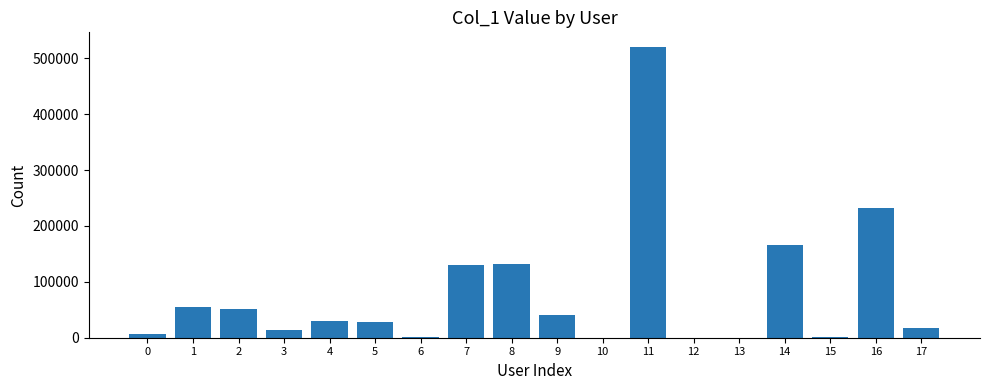

What is the change in value from 2 to 11?

+468689